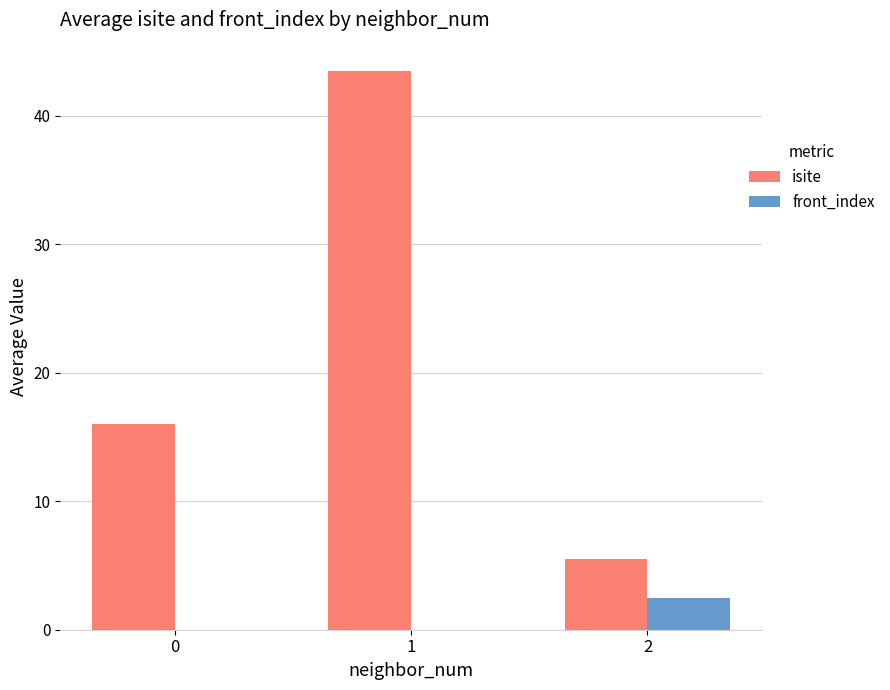

Which series has the largest total across all categories?

isite